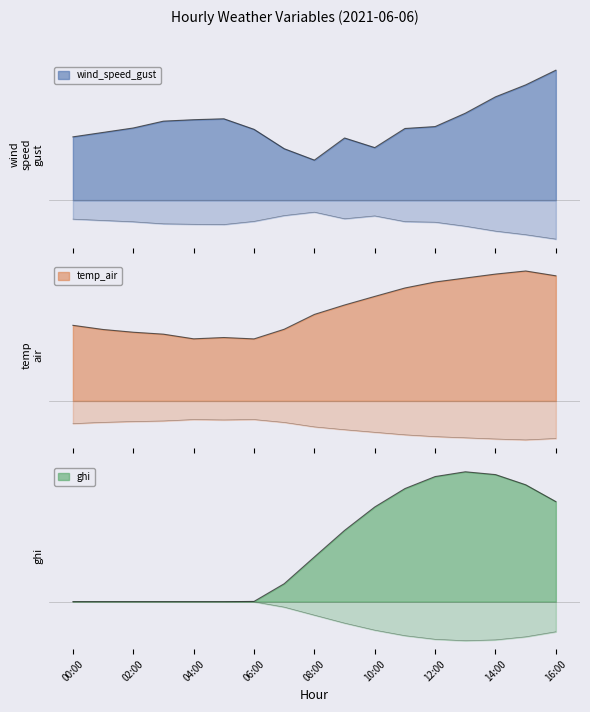

The value of temp_air at 02:00 is 22.0. True or false?

False